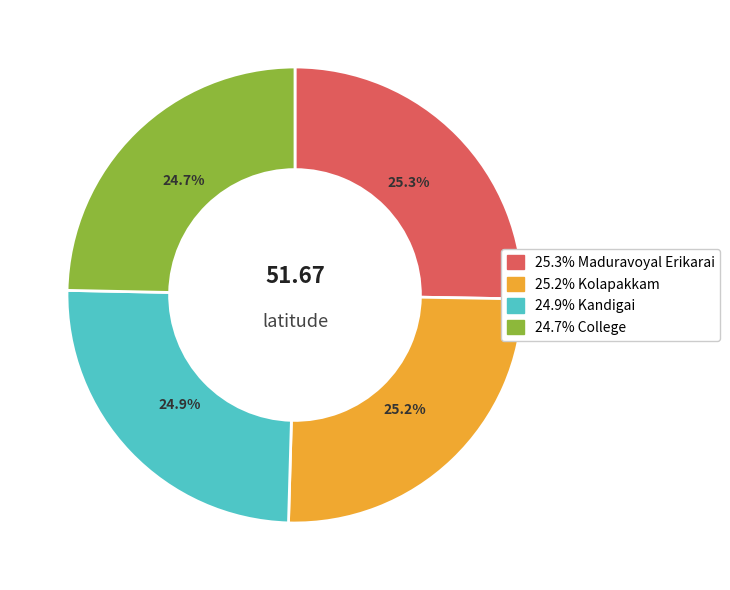

To the nearest percent, what is the average slice percentage?

25%